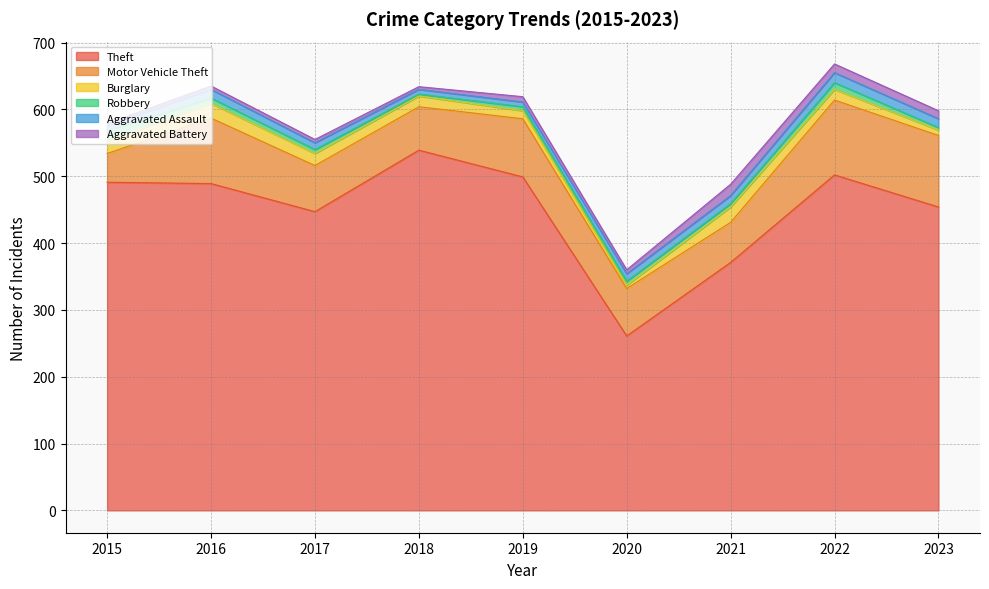

Is it true that Theft equals 499 at 2019?

True